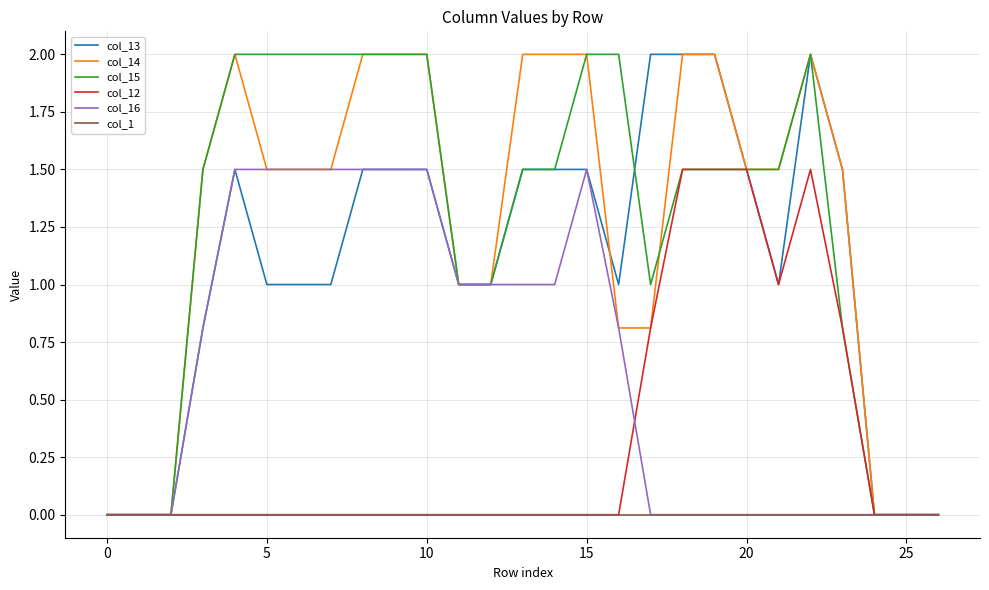

What are all the series names shown in the legend?

col_13, col_14, col_15, col_12, col_16, col_1